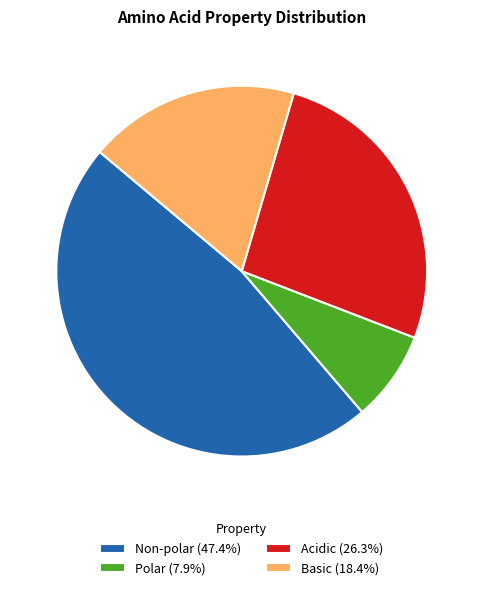

Count the number of slices in the pie.

4